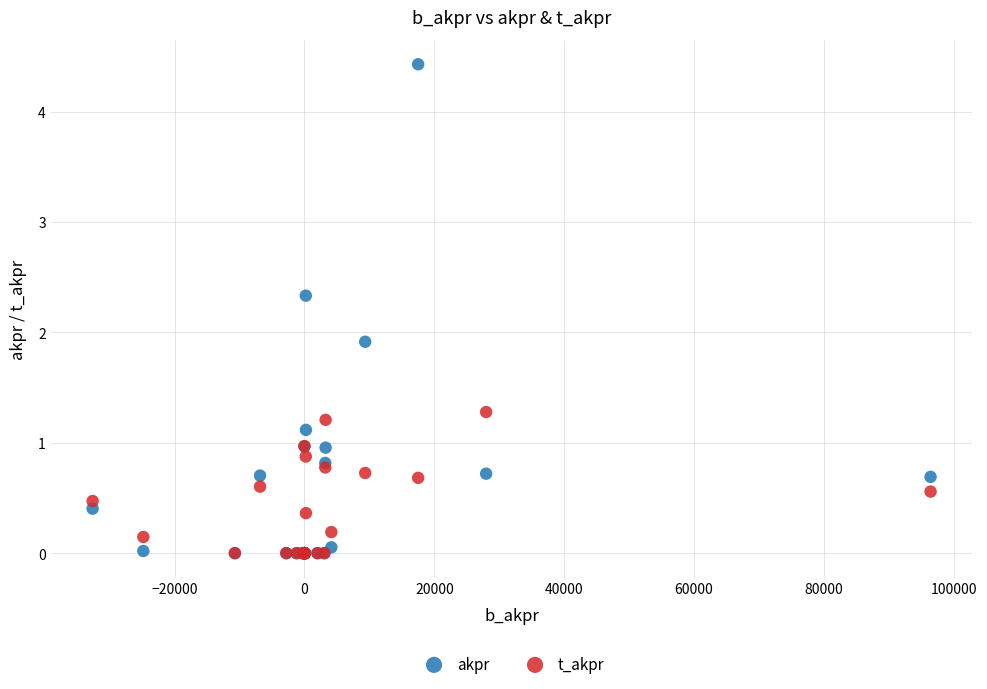

Across all series, what Y value is closest to 2?

1.9